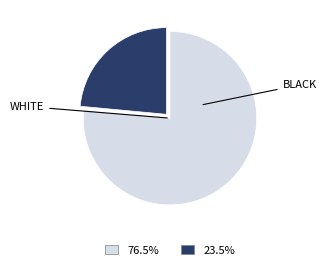

Does any single category account for the majority?

Yes